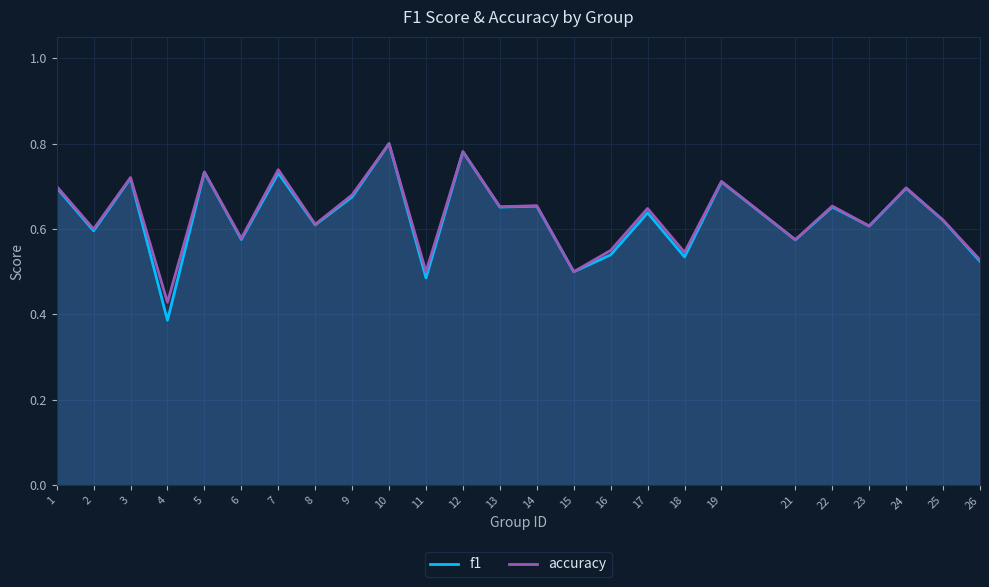

What is the total value across all series at 21?

1.1